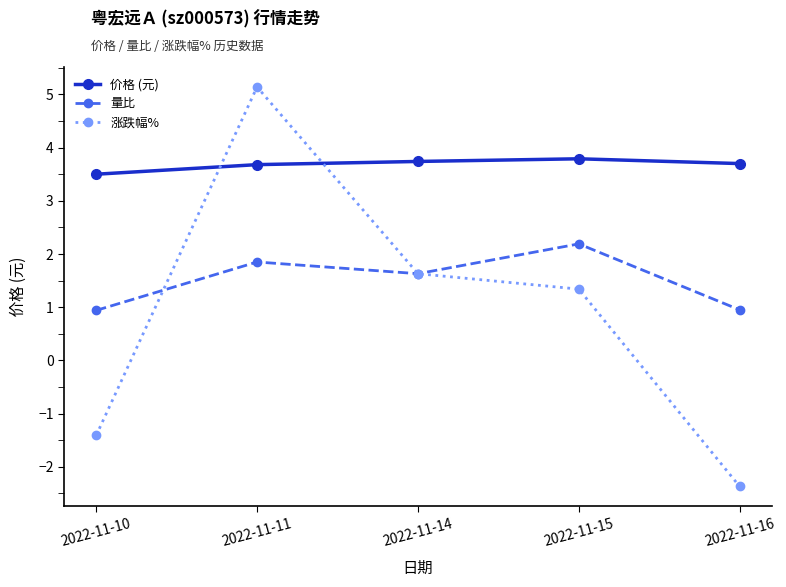

True or false: 价格 (元) has more than 0 interior local peaks.

True